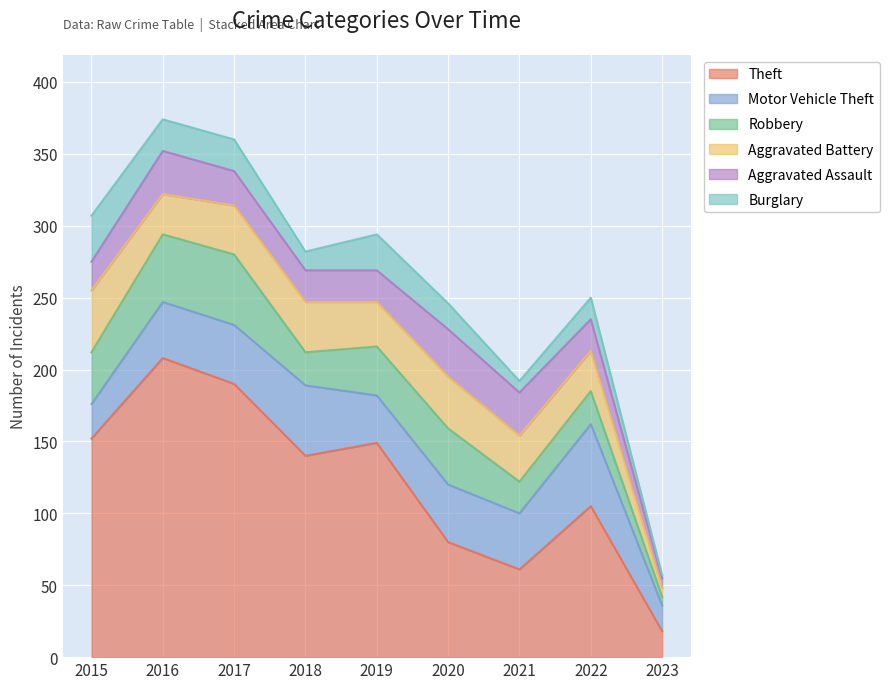

What is the minimum value shown in the chart?

2